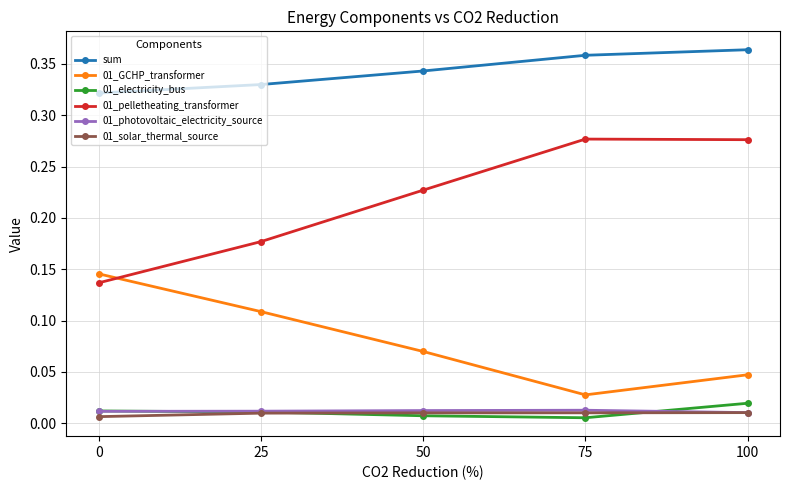

Which series has the widest spread of values?

01_pelletheating_transformer